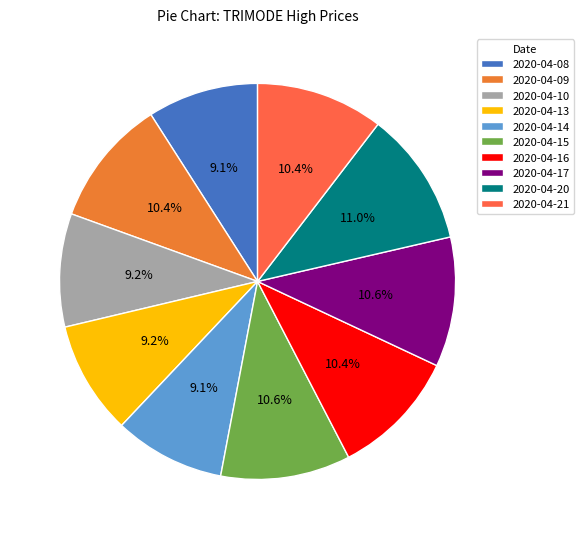

What portion of the pie excludes 2020-04-08?

90.9%